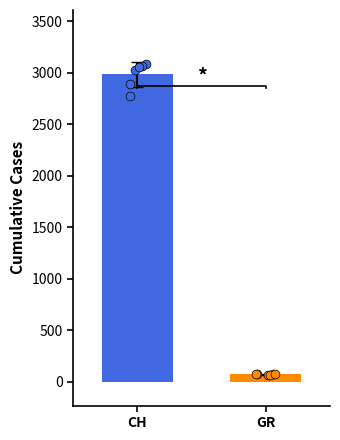

Which series has the largest total across all categories?

CH